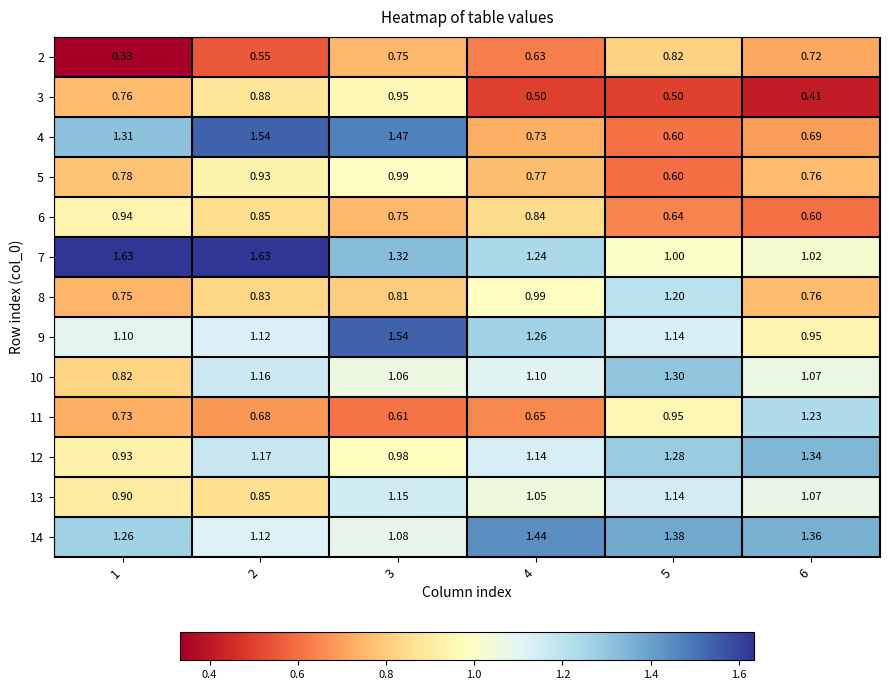

What is the total value across all series at 4?

12.3